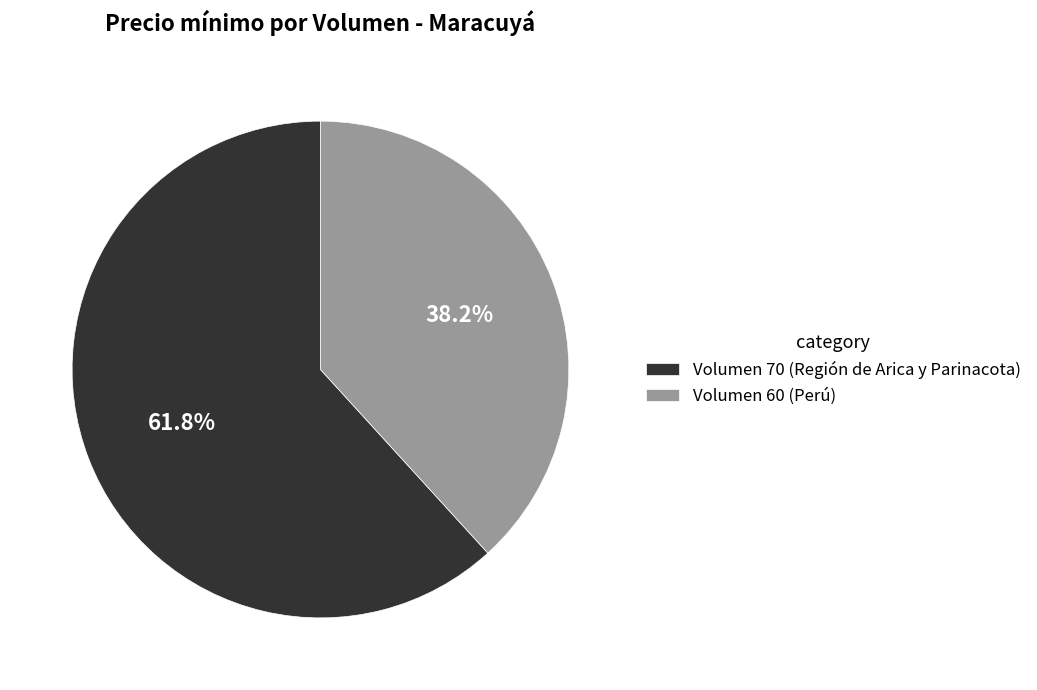

What is the ratio of the value at Volumen 60 (Perú) to the value at Volumen 70 (Región de Arica y Parinacota)?

0.6